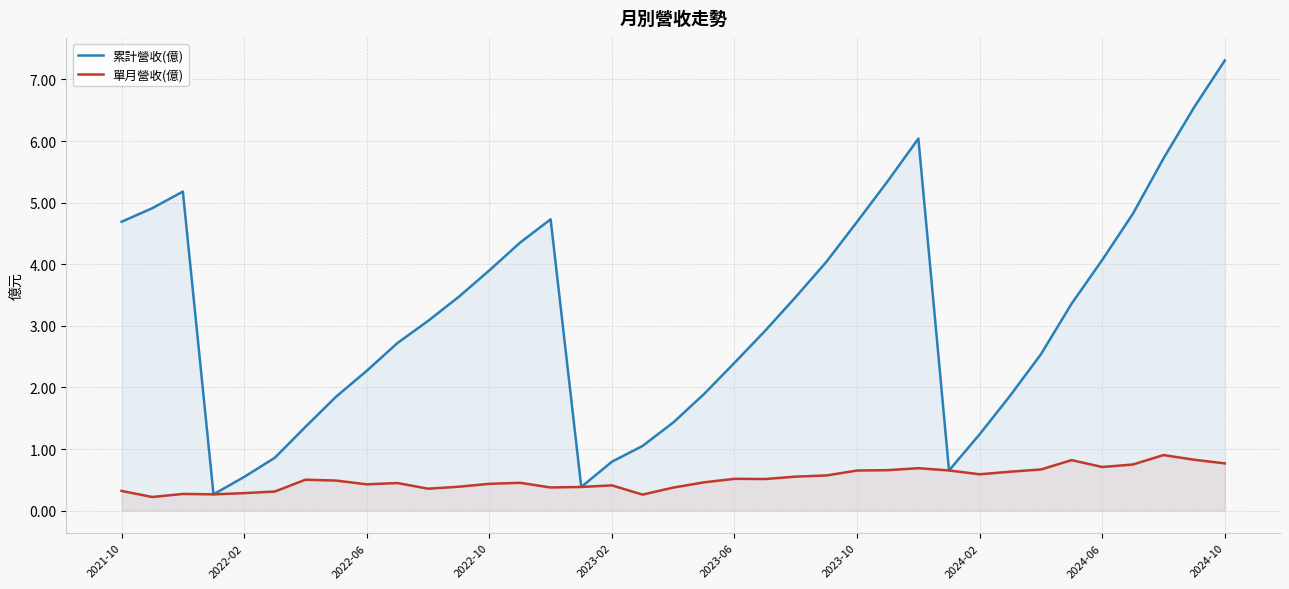

Which series has the largest total across all categories?

累計營收(億)